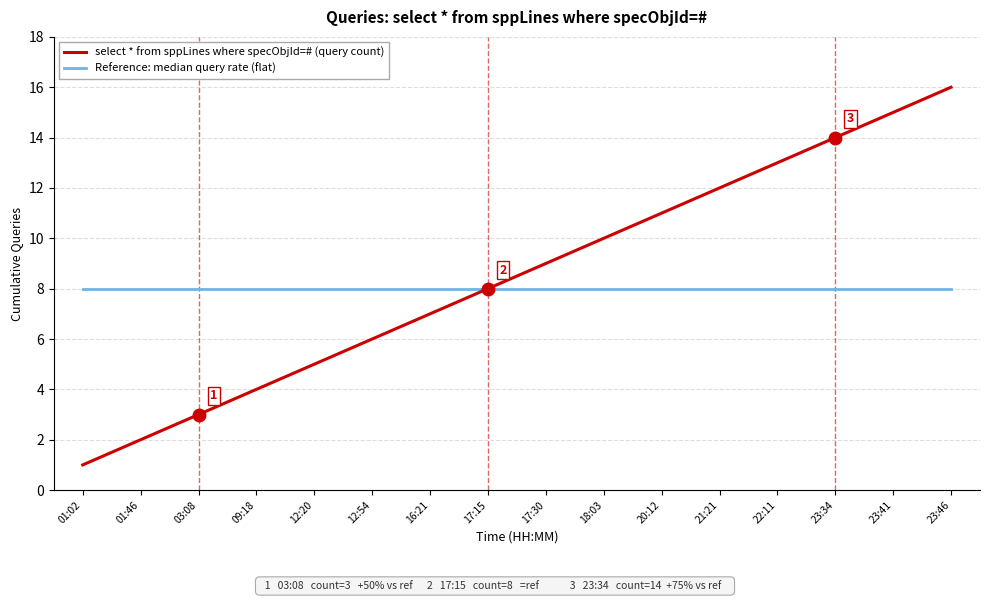

Reading left to right, extract all data points from this chart.

select * from sppLines where specObjId=# (query count): 01:02=1	01:46=2	03:08=3	09:18=4	12:20=5	12:54=6	16:21=7	17:15=8	17:30=9	18:03=10	20:12=11	21:21=12	22:11=13	23:34=14	23:41=15	23:46=16
Reference: median query rate (flat): 01:02=8	01:46=8	03:08=8	09:18=8	12:20=8	12:54=8	16:21=8	17:15=8	17:30=8	18:03=8	20:12=8	21:21=8	22:11=8	23:34=8	23:41=8	23:46=8